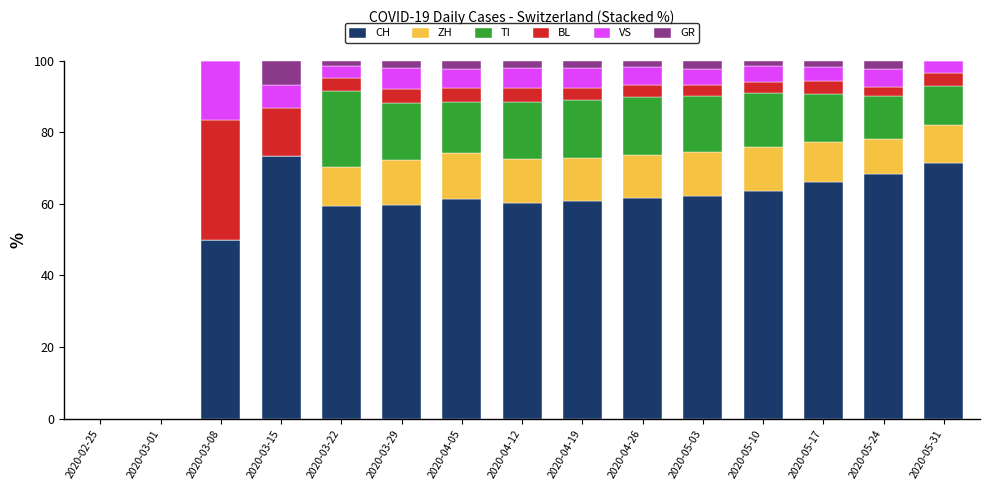

What is the highest value of the CH series?

73.3